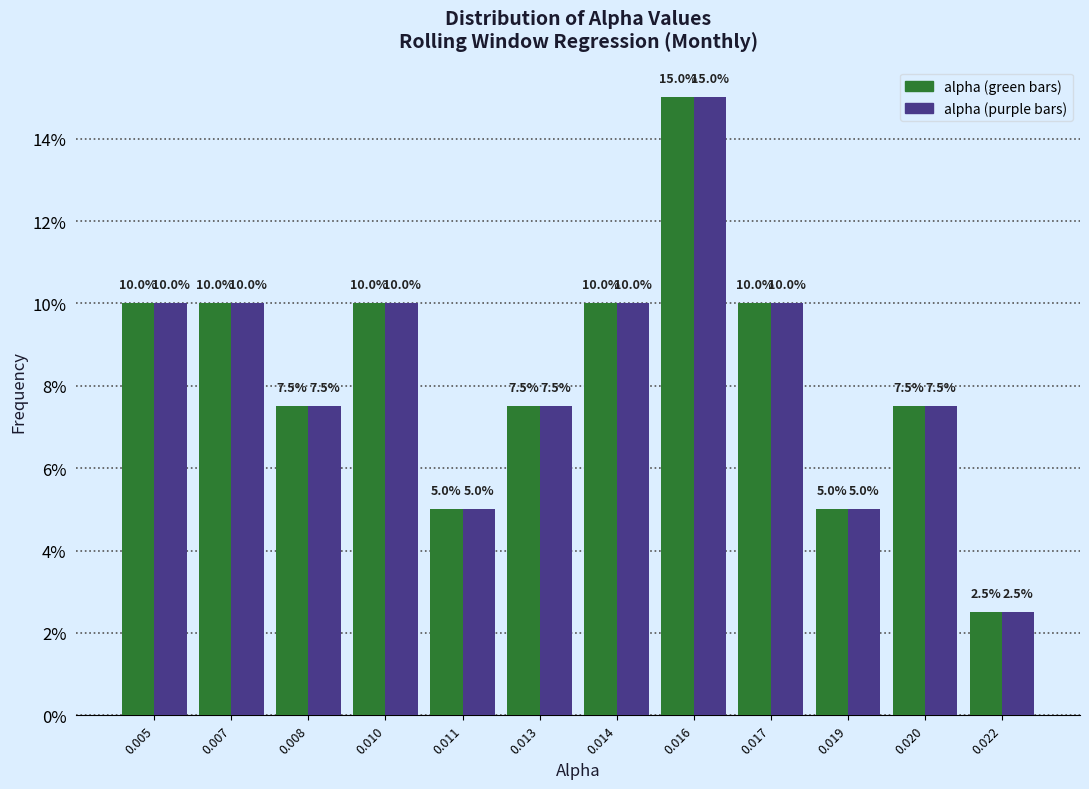

Are the bars horizontal?

No